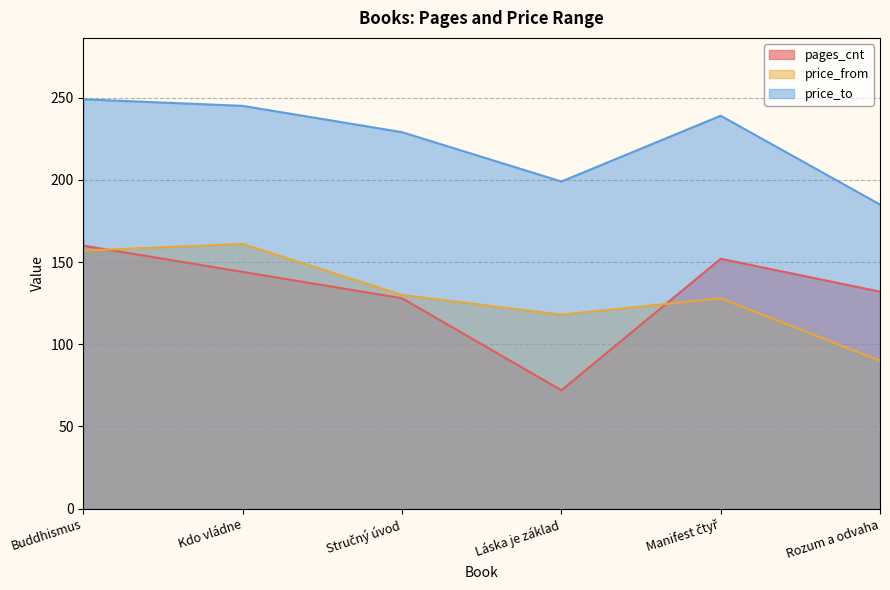

Reading left to right, list all the values displayed in this chart.

pages_cnt: Buddhismus=160	Kdo vládne=144	Stručný úvod=128	Láska je základ=72	Manifest čtyř=152	Rozum a odvaha=132
price_from: Buddhismus=157	Kdo vládne=161	Stručný úvod=130	Láska je základ=118	Manifest čtyř=128	Rozum a odvaha=90
price_to: Buddhismus=249	Kdo vládne=245	Stručný úvod=229	Láska je základ=199	Manifest čtyř=239	Rozum a odvaha=185